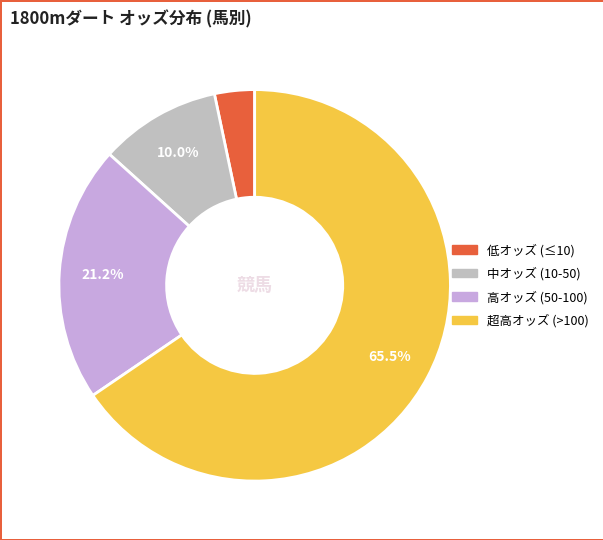

Does any single category account for the majority?

Yes